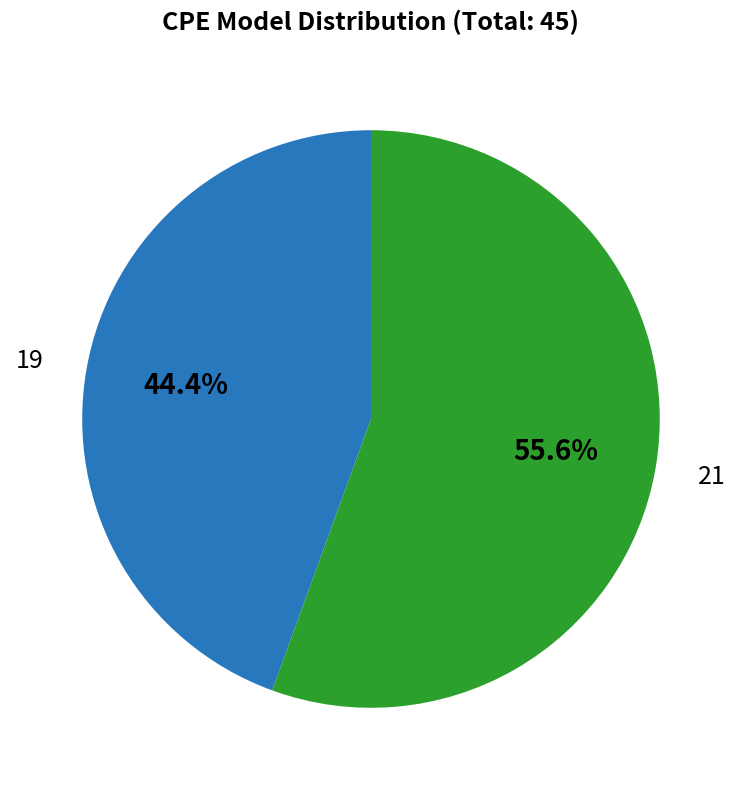

Rank the categories by value from lowest to highest.

19, 21